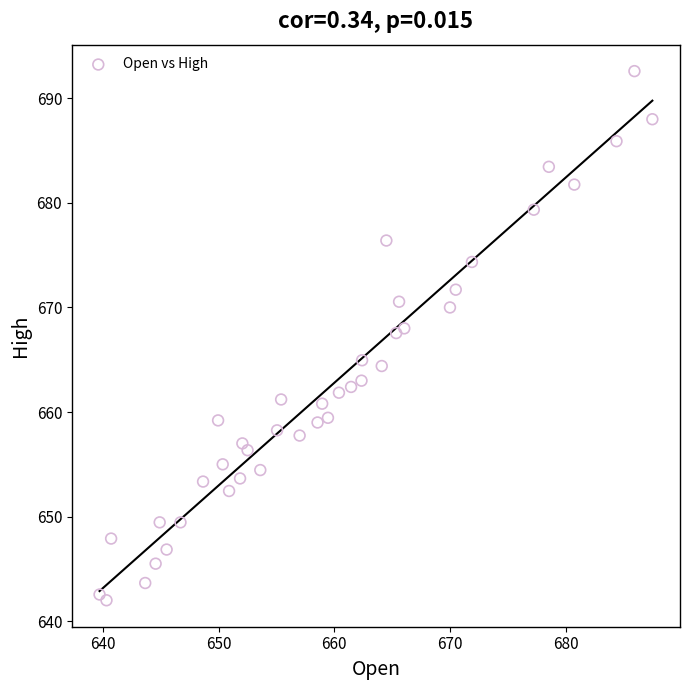

What is the range of X values (max minus min)?

47.8